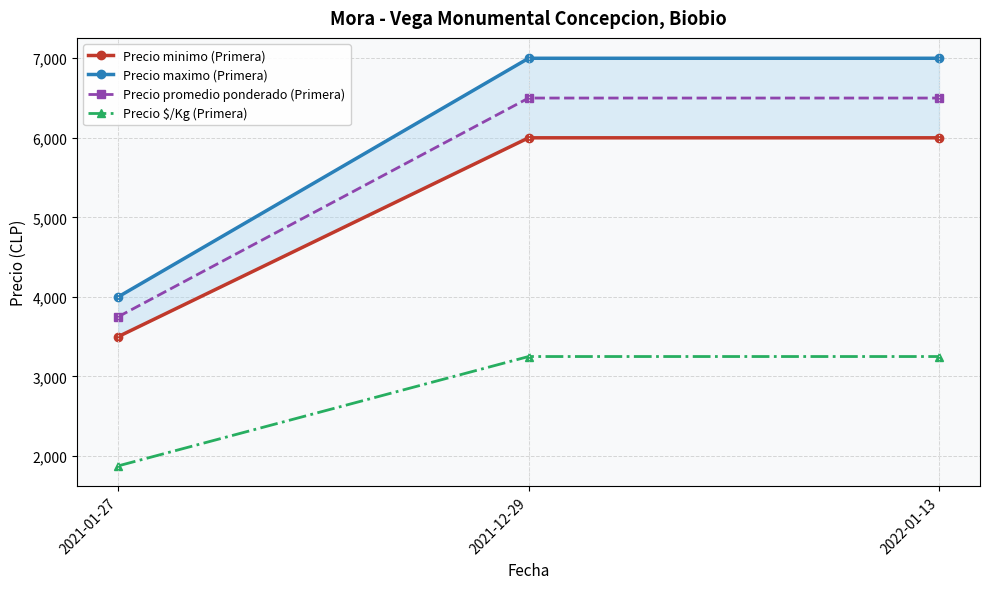

Which series changed the most between 2021-01-27 and 2021-12-29?

Precio maximo (Primera)